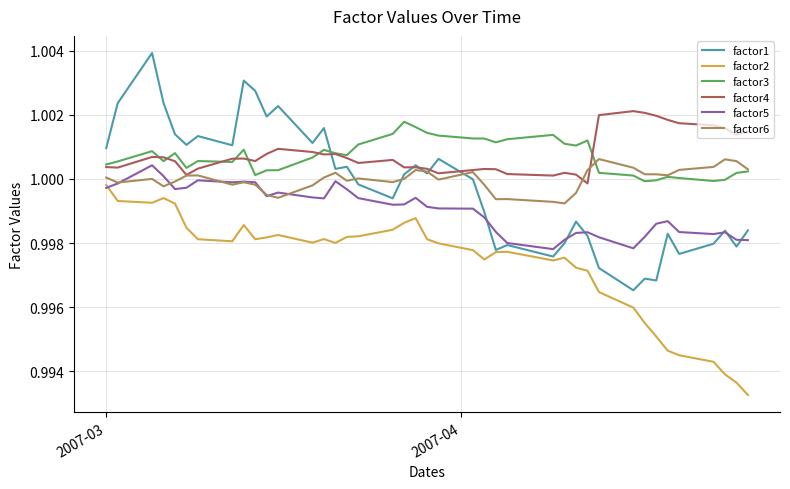

True or false: factor3 and factor2 intersect in this chart.

False